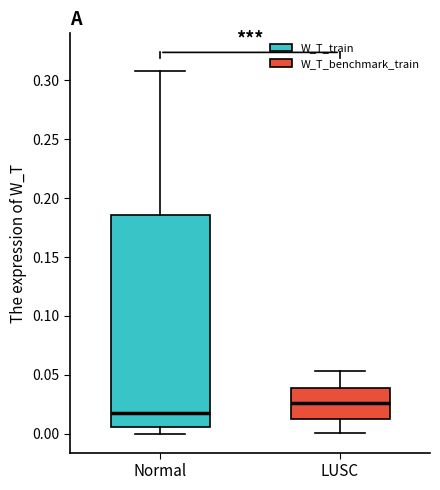

Which box's median line is the lowest?

Normal